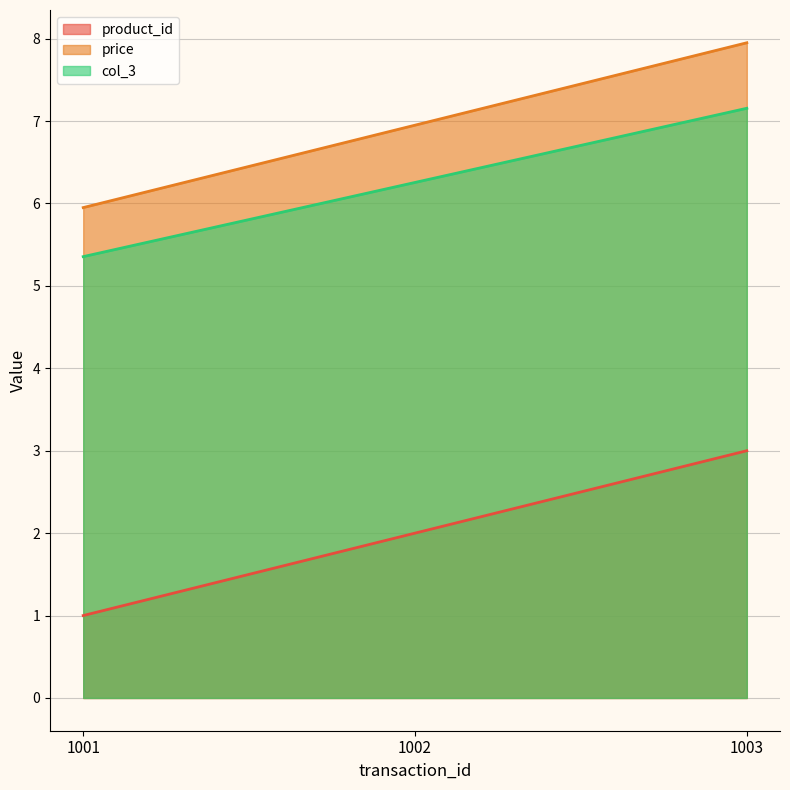

What is the difference between the maximum and second lowest values in the price series?

1.0